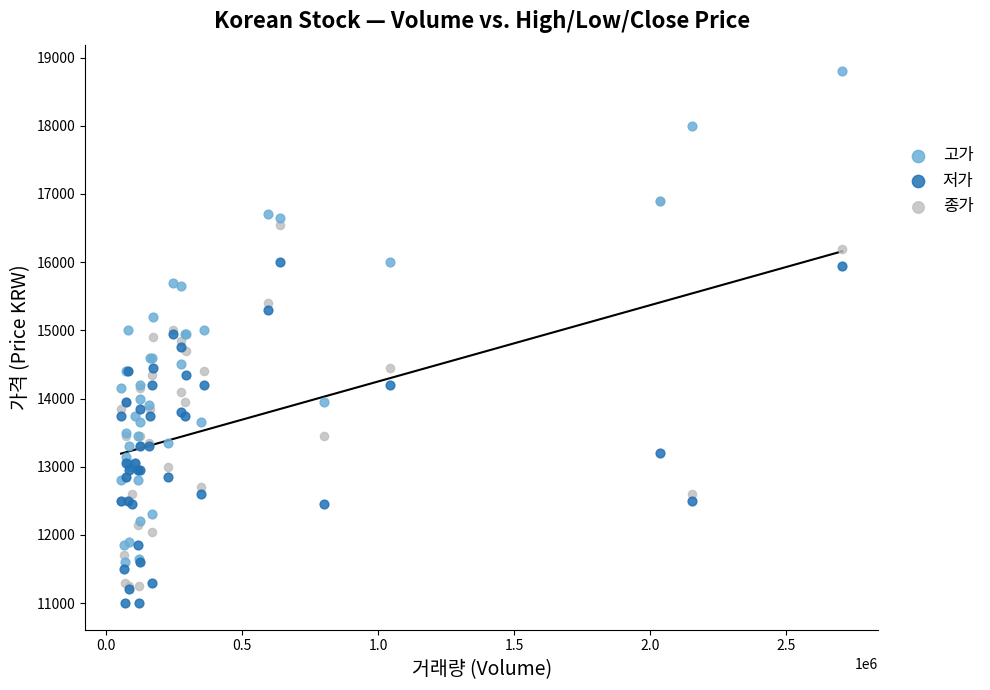

What are all the series names shown in the legend?

고가, 저가, 종가